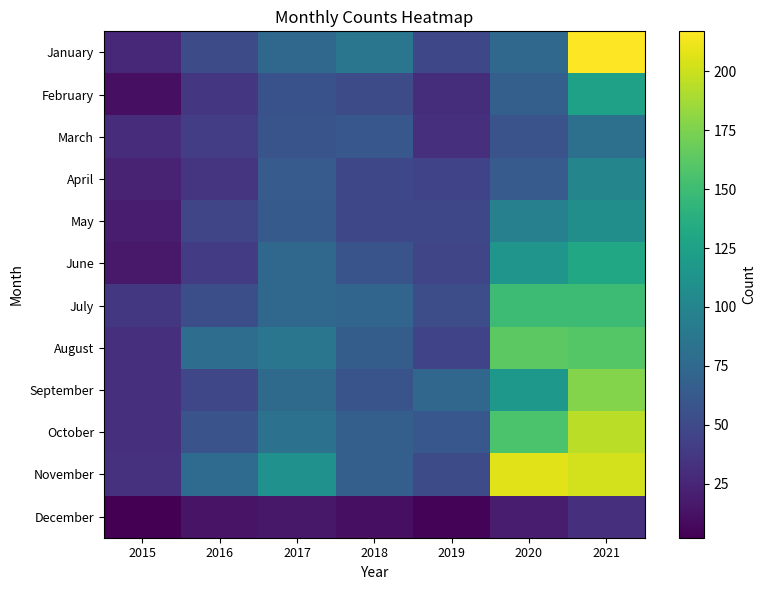

At 2020, list the series in order from smallest to largest.

December, March, April, February, January, May, June, September, July, October, August, November